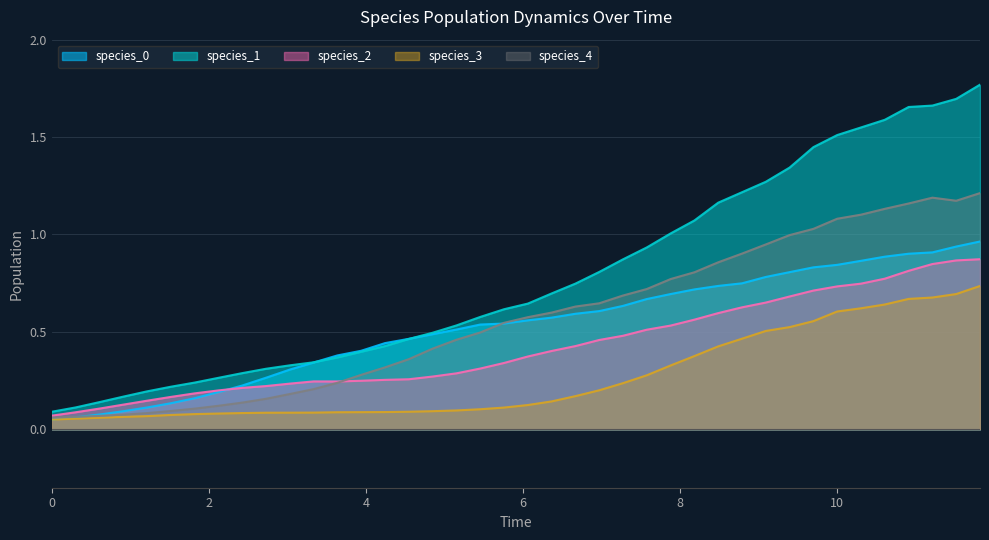

What is the difference between the second highest and second lowest values in the species_0 series?

0.9